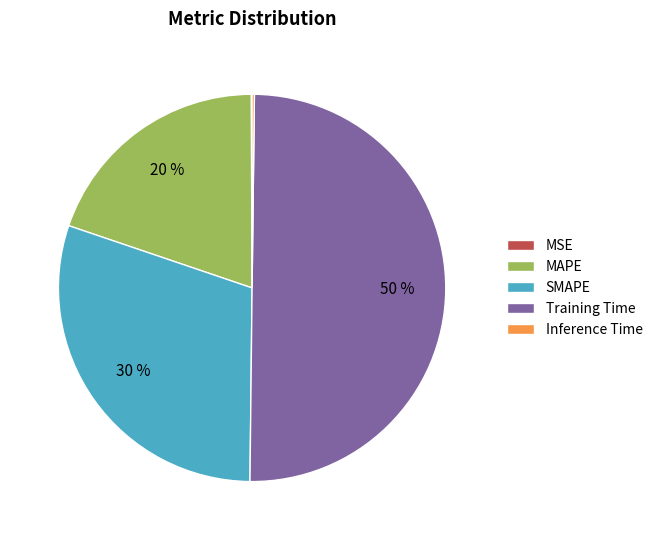

Combined, do MAPE and SMAPE account for over 50%?

No